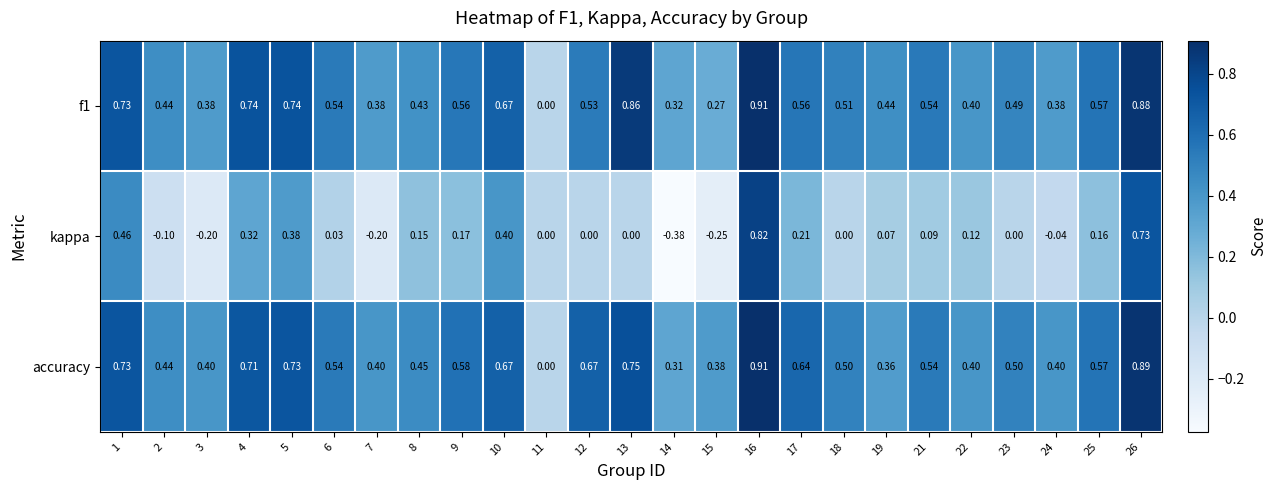

Which series has the widest spread of values?

kappa